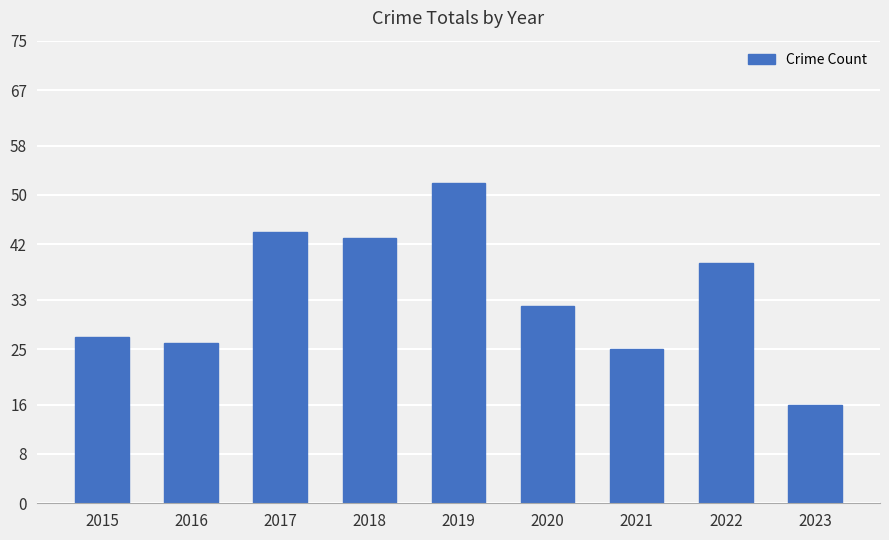

What is the value of the 9th bar from the left?

16